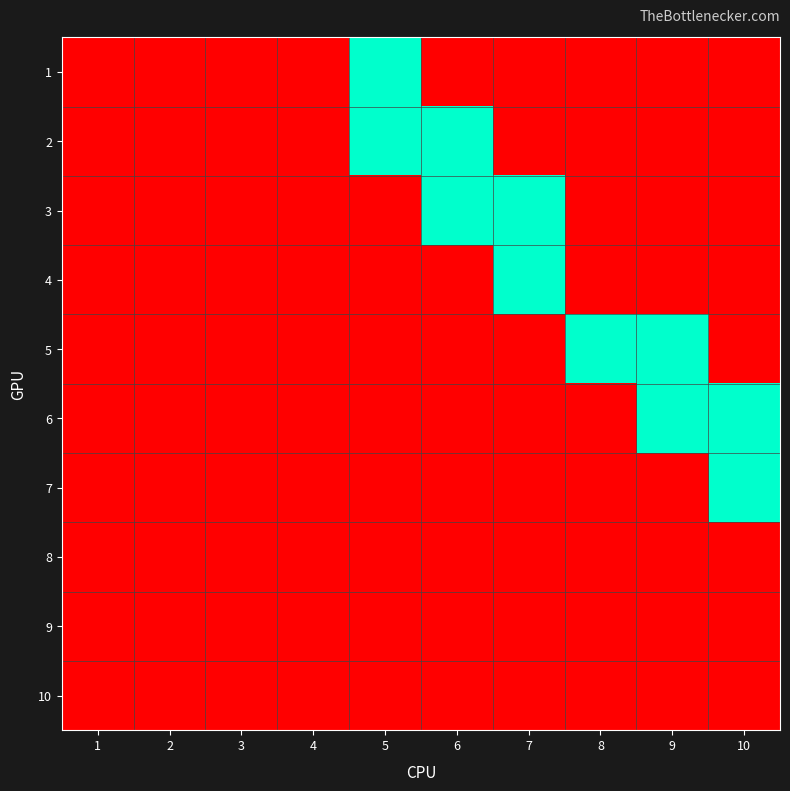

At how many categories does at least one series exceed 0?

6